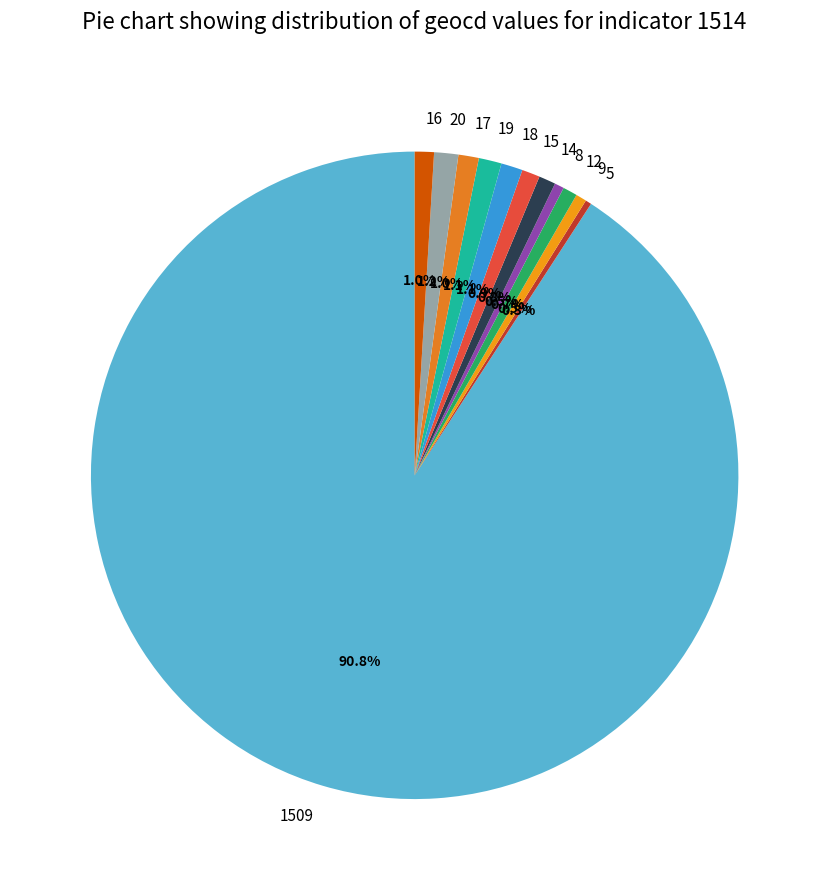

Is there a majority slice in this chart?

Yes